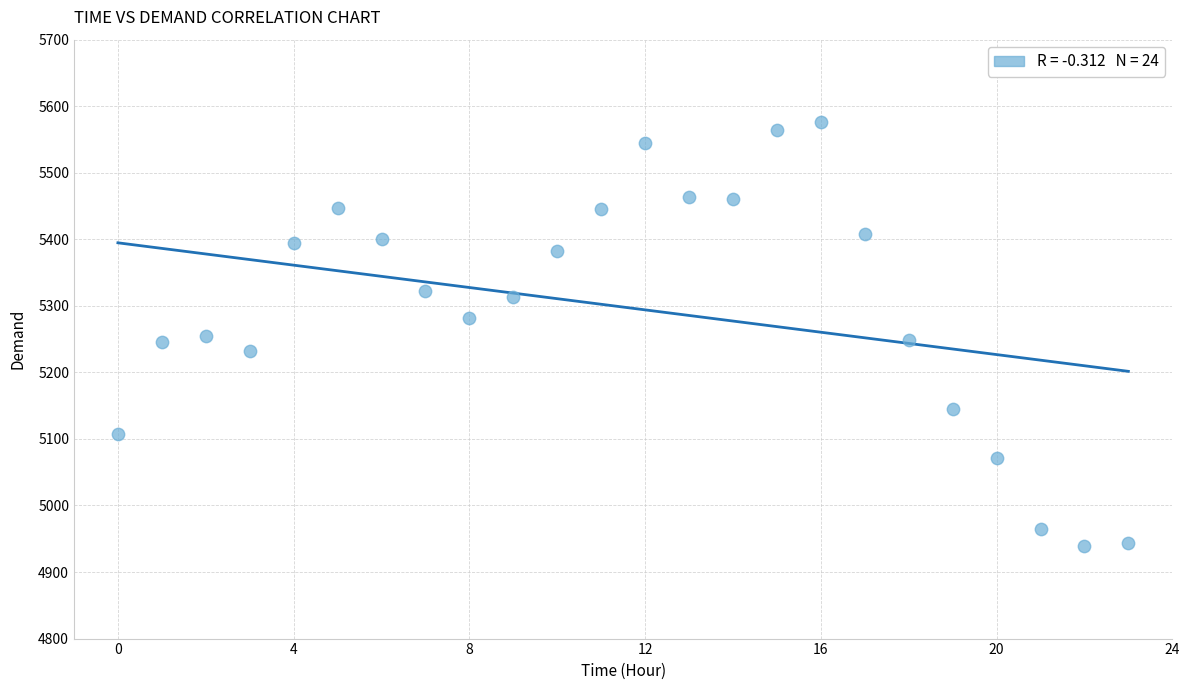

What is the range of Y values (max minus min)?

637